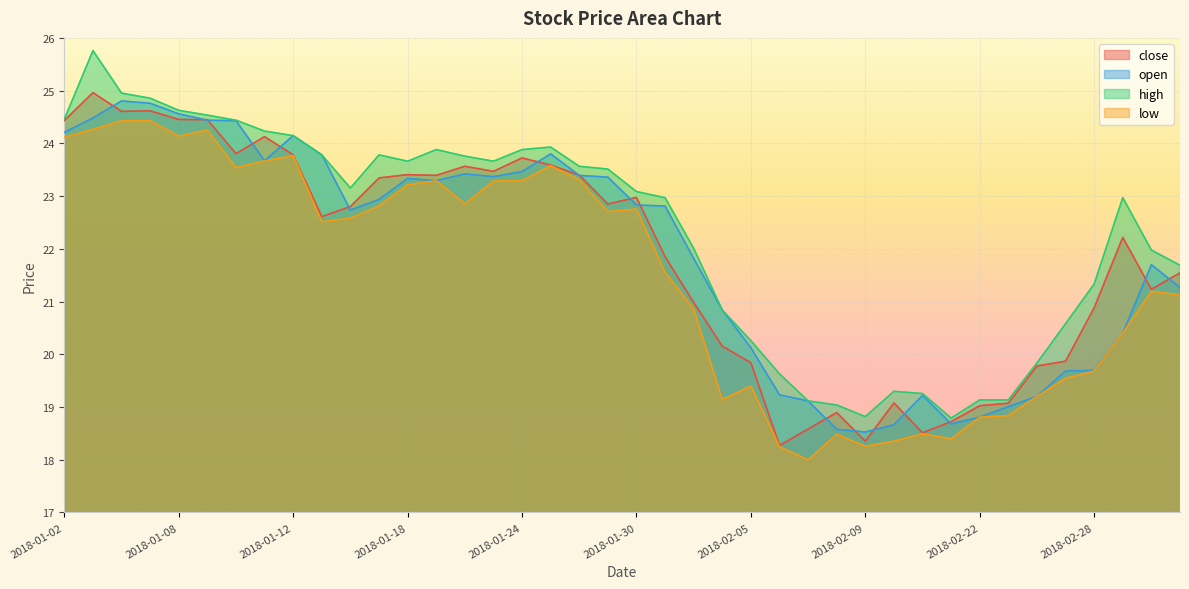

At which label is close closest to 21?

2018-02-01